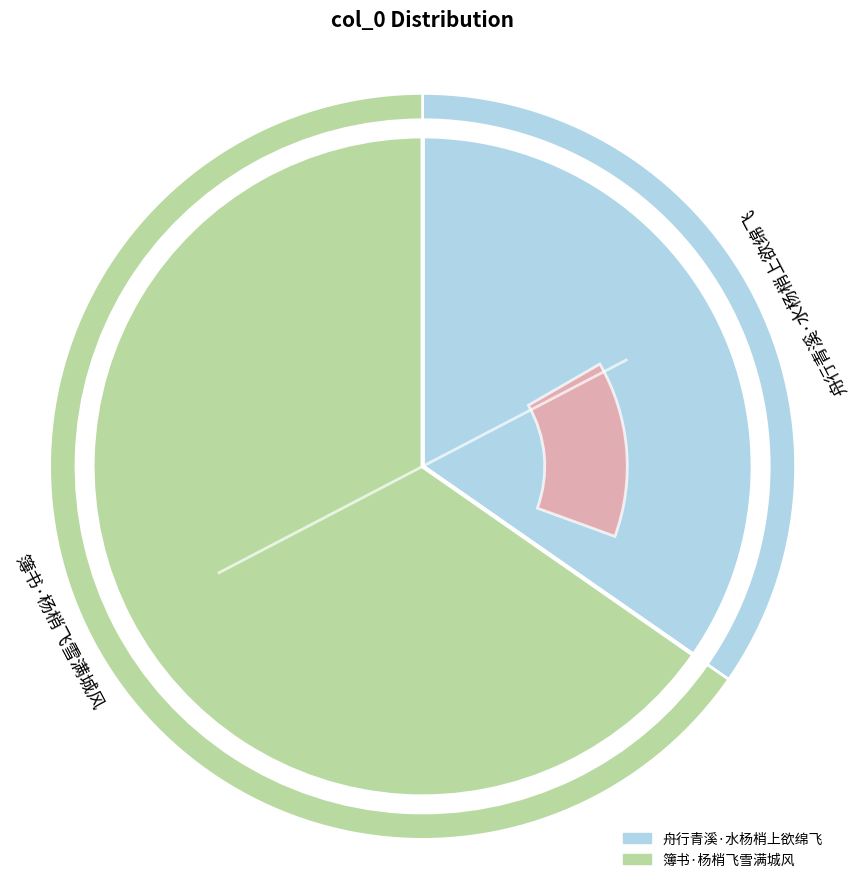

Is it true that 簿书·杨梢飞雪满城风 is 73% of the pie?

False